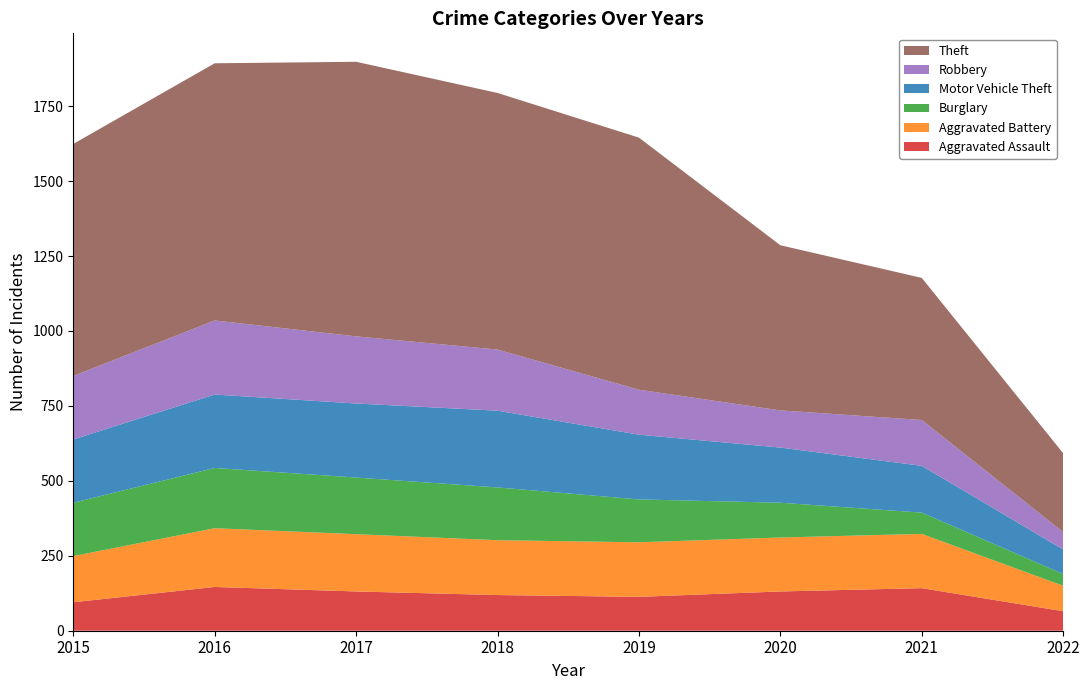

Reading left to right, list all the values displayed in this chart.

Aggravated Assault: 95	146	131	119	113	131	142	65
Aggravated Battery: 154	196	191	183	182	180	181	85
Burglary: 178	201	189	176	143	116	71	39
Motor Vehicle Theft: 211	245	247	256	216	184	156	82
Robbery: 212	247	224	204	150	124	153	58
Theft: 774	858	916	856	841	551	474	263